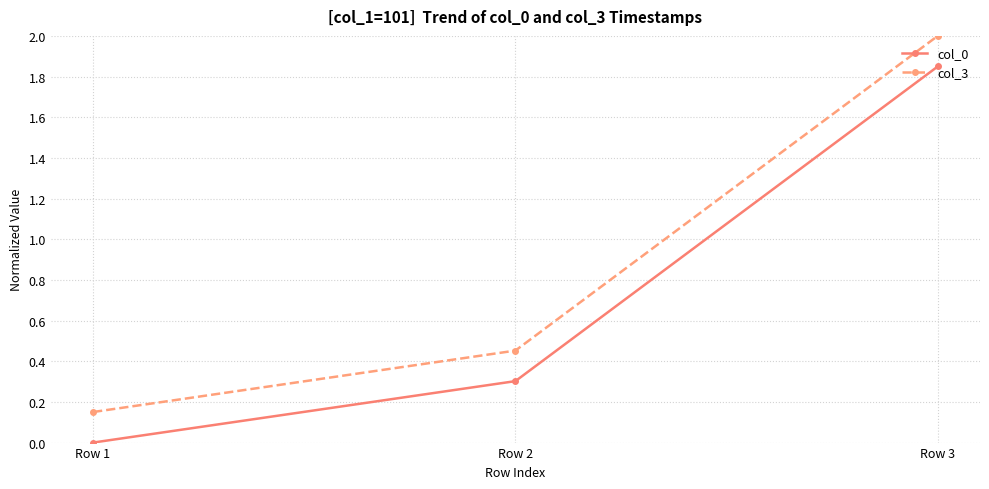

At which category is the sum across all series the highest?

Row 3